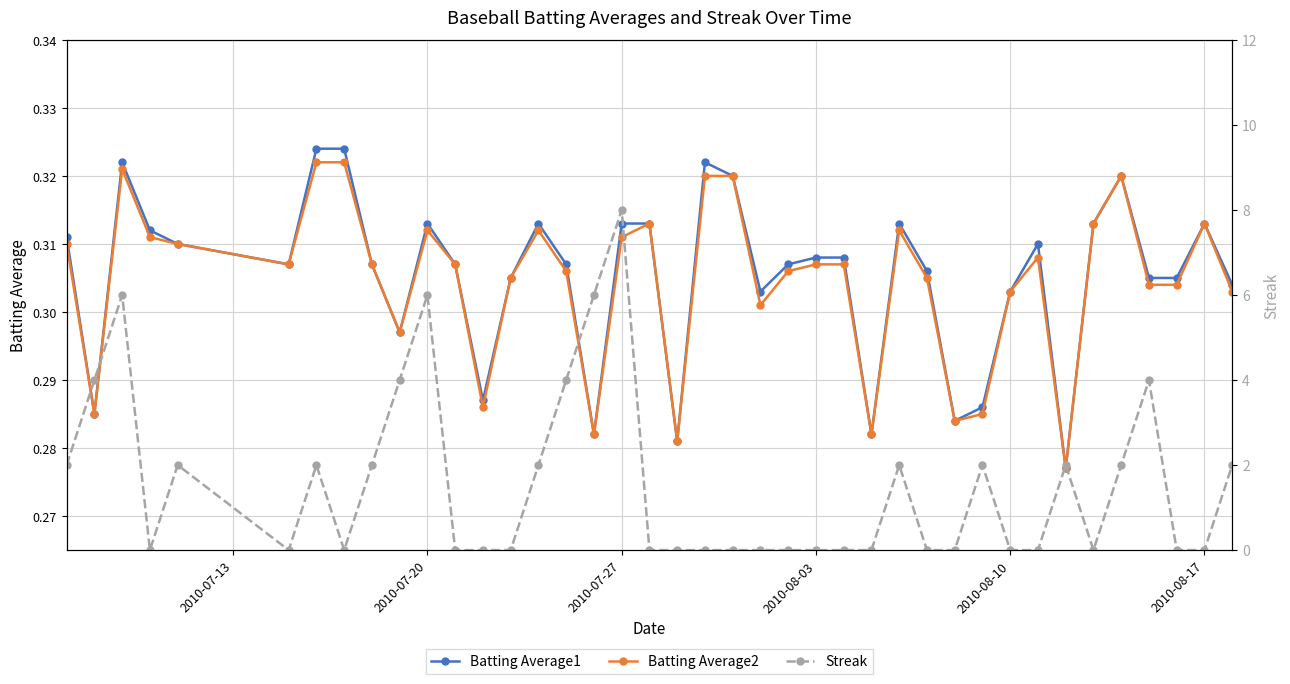

True or false: Batting Average1 has more than 0 points higher than both neighbors.

True